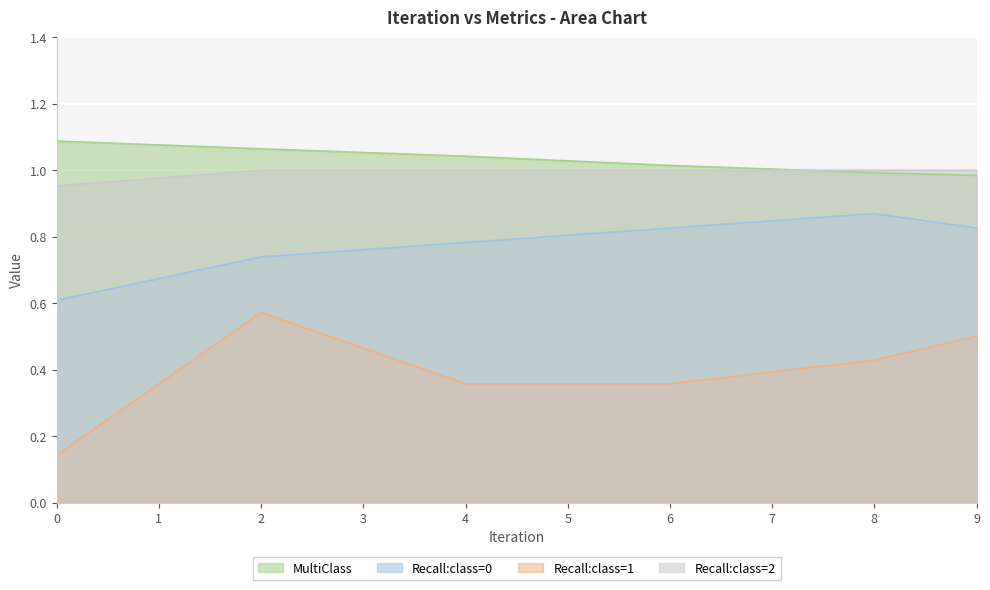

How many lines are shown in the chart?

4